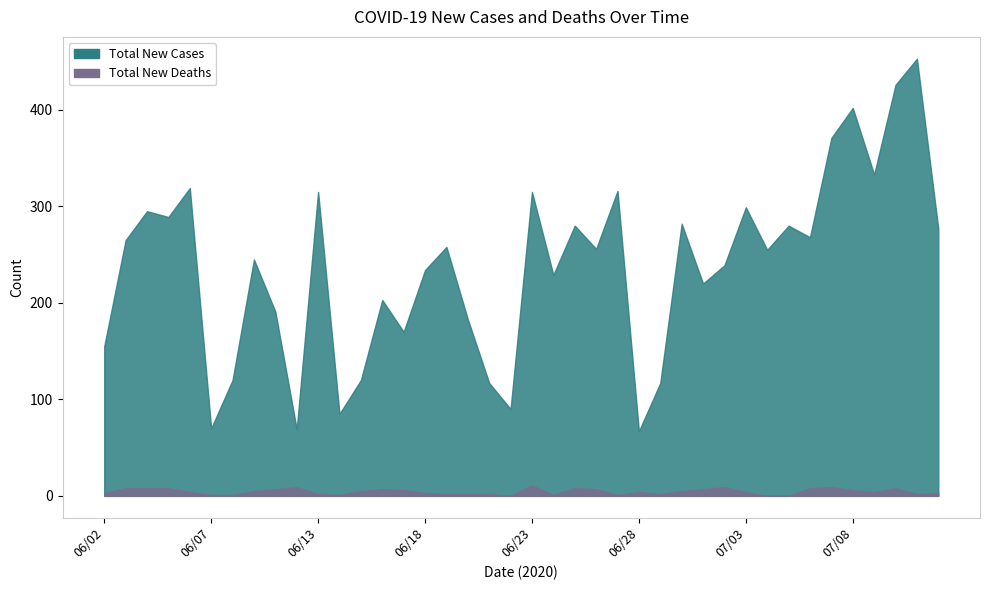

Reading left to right, transcribe all the data shown in this chart.

new_cases: 155	265	295	289	319	70	120	245	191	69	315	85	120	203	170	234	258	183	117	90	315	229	280	256	316	67	117	282	220	239	299	255	280	268	371	402	333	426	453	277
new_deaths: 3	8	8	8	4	1	1	5	7	9	2	1	5	7	6	3	2	2	2	0	11	1	8	7	1	4	2	5	7	9	4	0	0	8	9	6	4	8	2	3